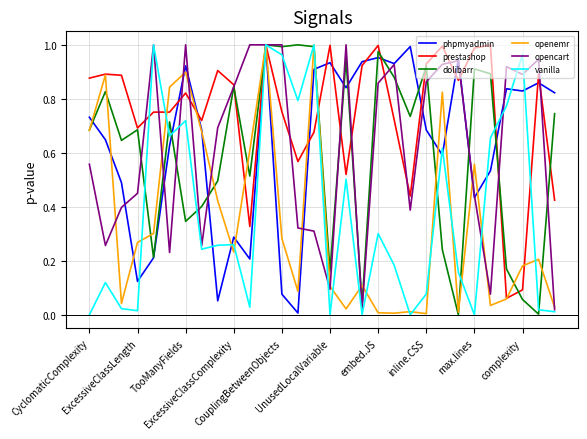

True or false: phpmyadmin and opencart cross at least once.

True